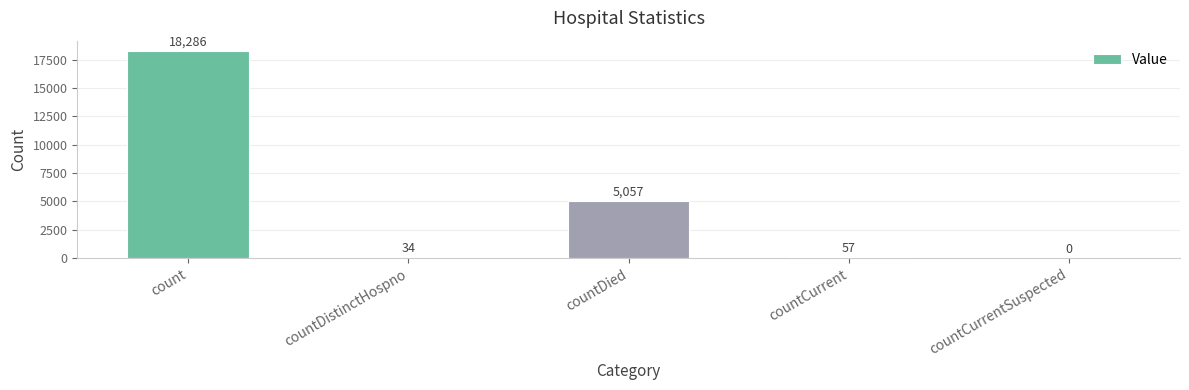

Which label corresponds to the largest value in the chart?

count